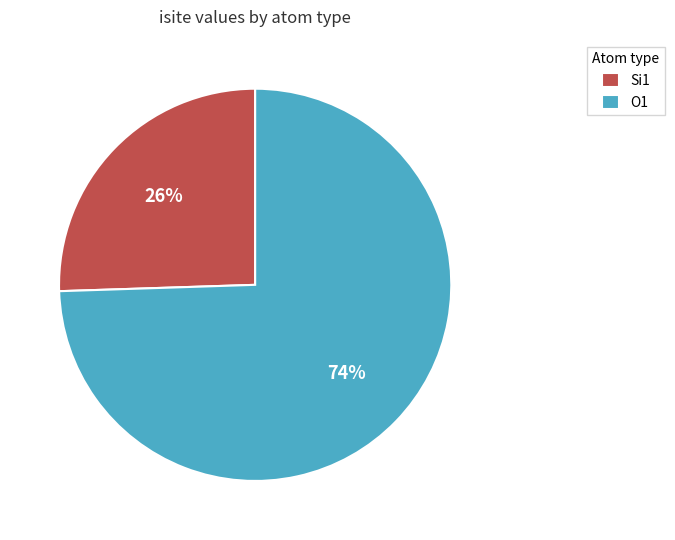

Which has a higher value, O1 or Si1?

O1